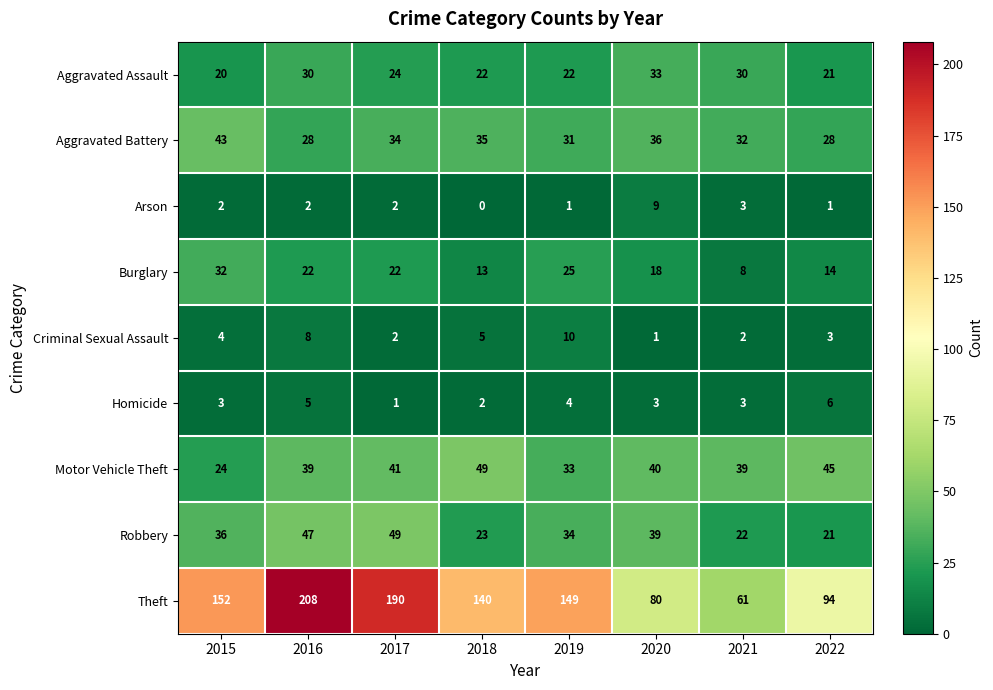

Rank the categories by Theft value from highest to lowest.

2016, 2017, 2015, 2019, 2018, 2022, 2020, 2021